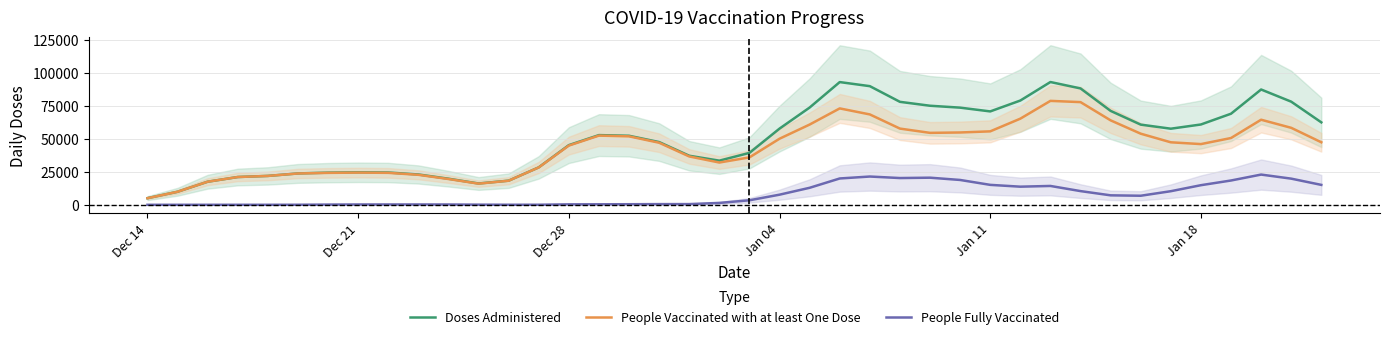

List the series in order of their peak value, lowest first.

People Fully Vaccinated, People Vaccinated with at least One Dose, Doses Administered